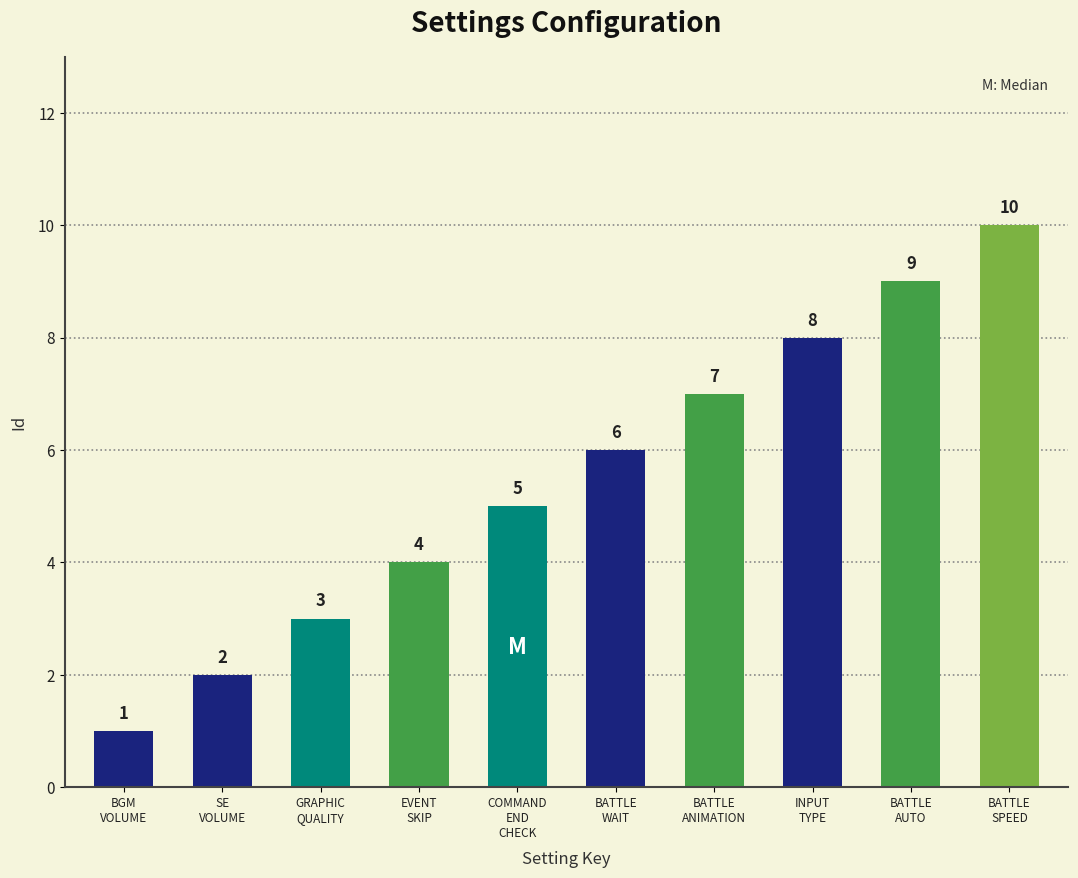

Which label corresponds to the largest value in the chart?

BATTLE
SPEED